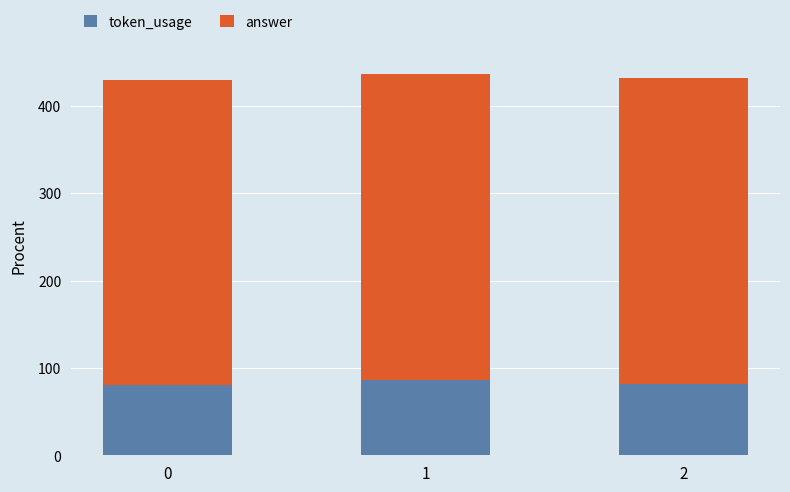

What are all the series names shown in the legend?

token_usage, answer